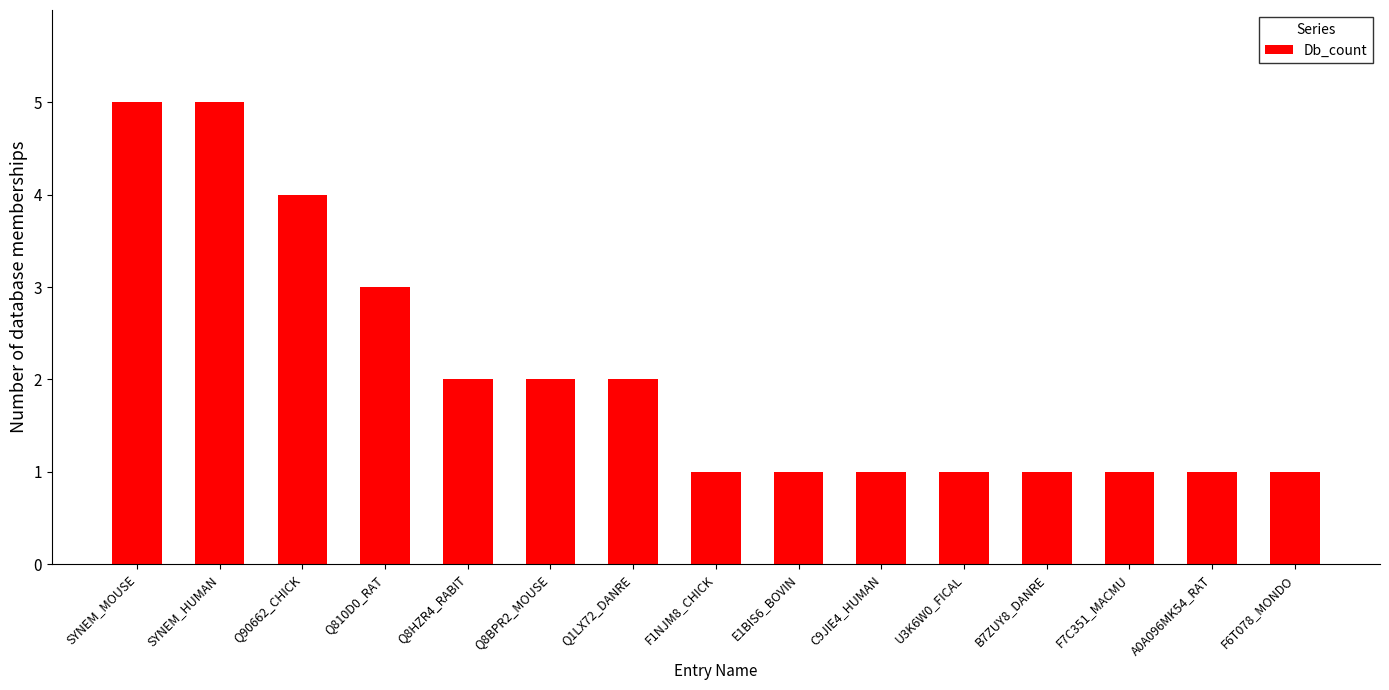

What is the greatest value displayed?

5